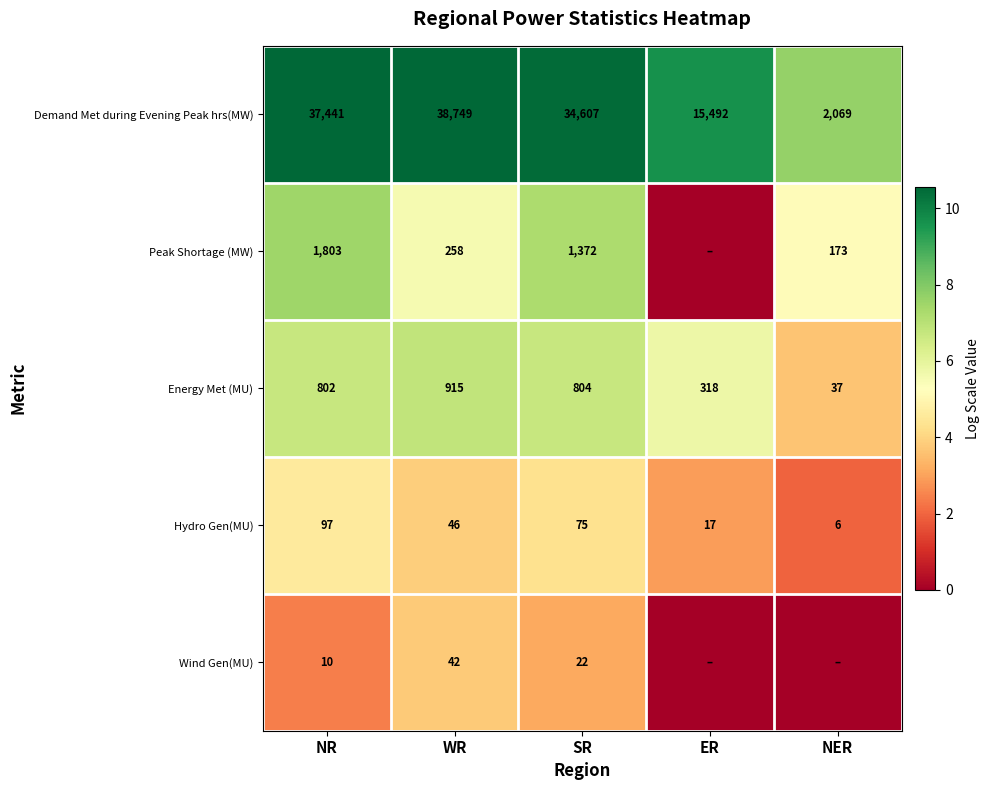

Which has a higher value, NER or SR?

SR